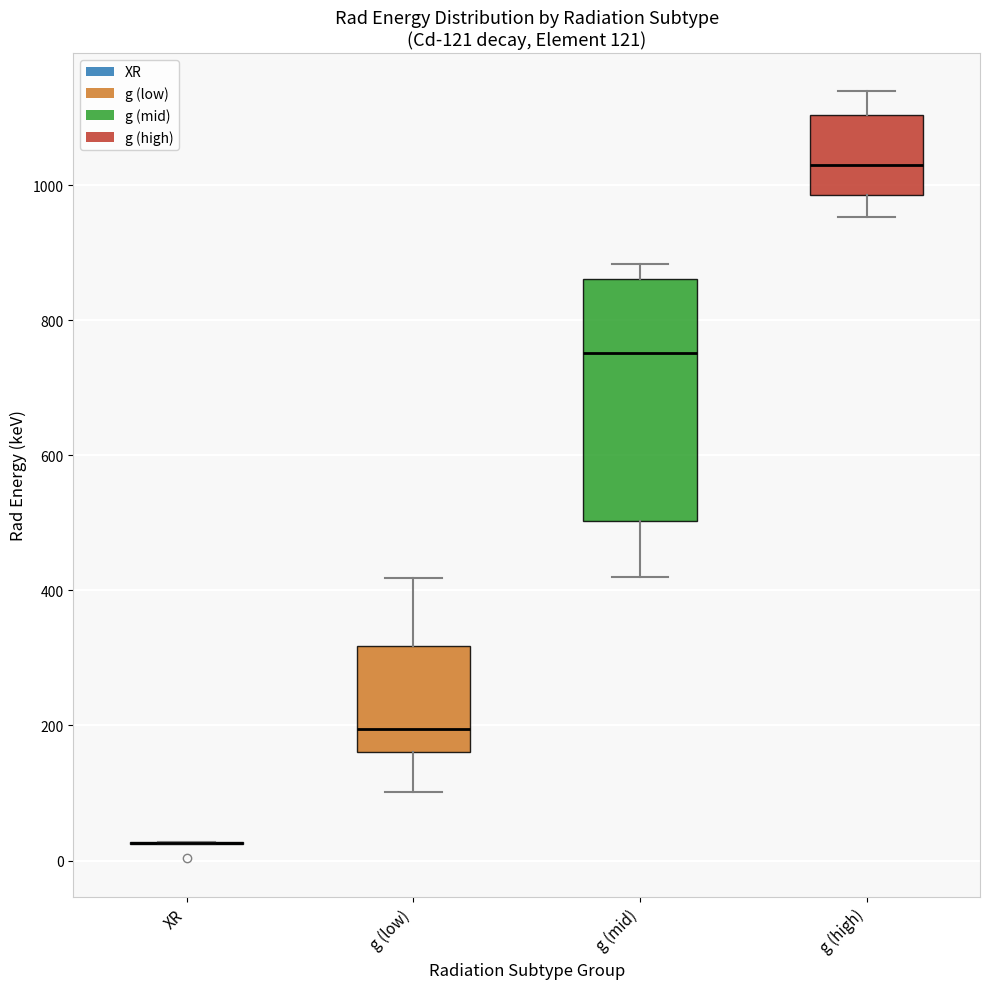

Comparing the boxes themselves (not the whiskers), which one is the tallest?

g (mid)